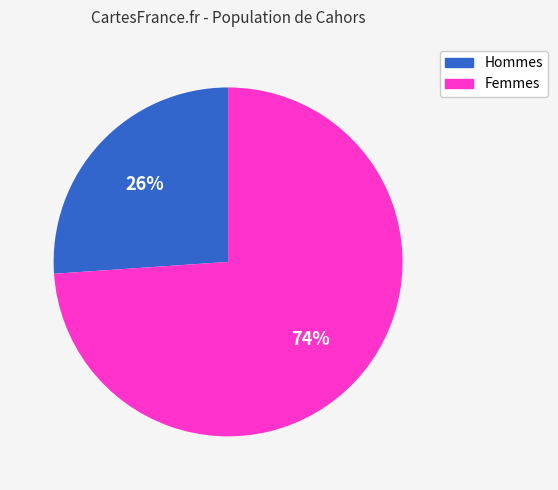

To the nearest percent, what is the average slice percentage?

50%